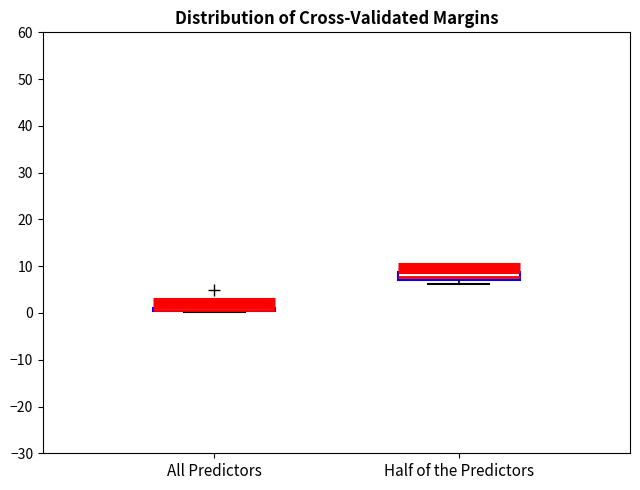

Where does the median line of the box for Half of the Predictors sit on the y-axis? The values are not printed on the chart, so give them approximately, as read against the axis.

8